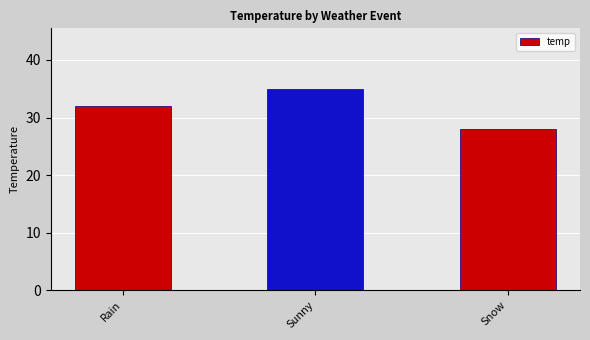

Count the values in the range 28 to 35.

3